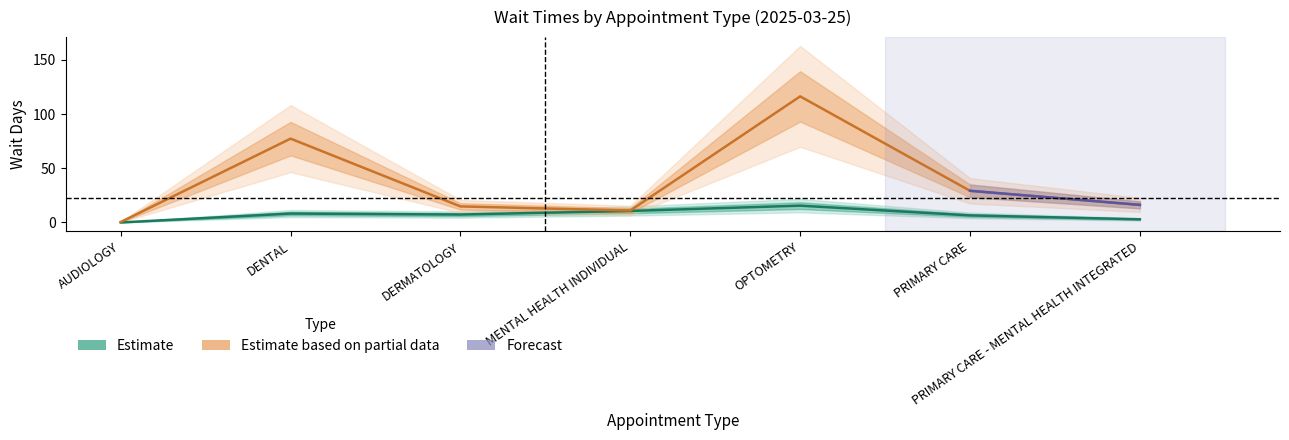

What is the difference between the highest and lowest values at PRIMARY CARE - MENTAL HEALTH INTEGRATED?

13.3